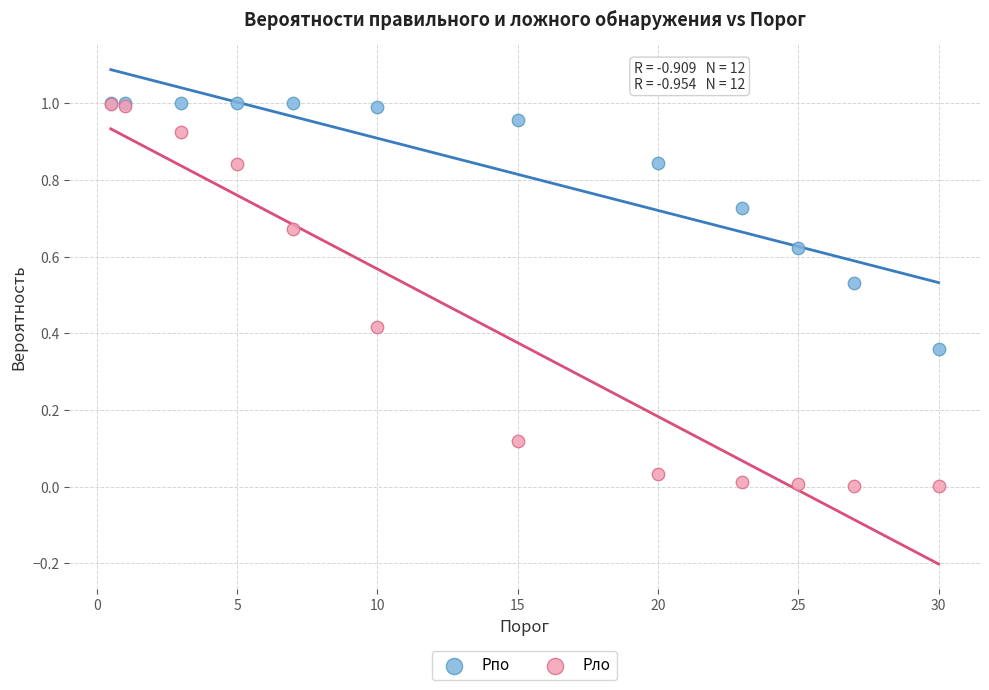

What are all the series names shown in the legend?

Pпо, Pло